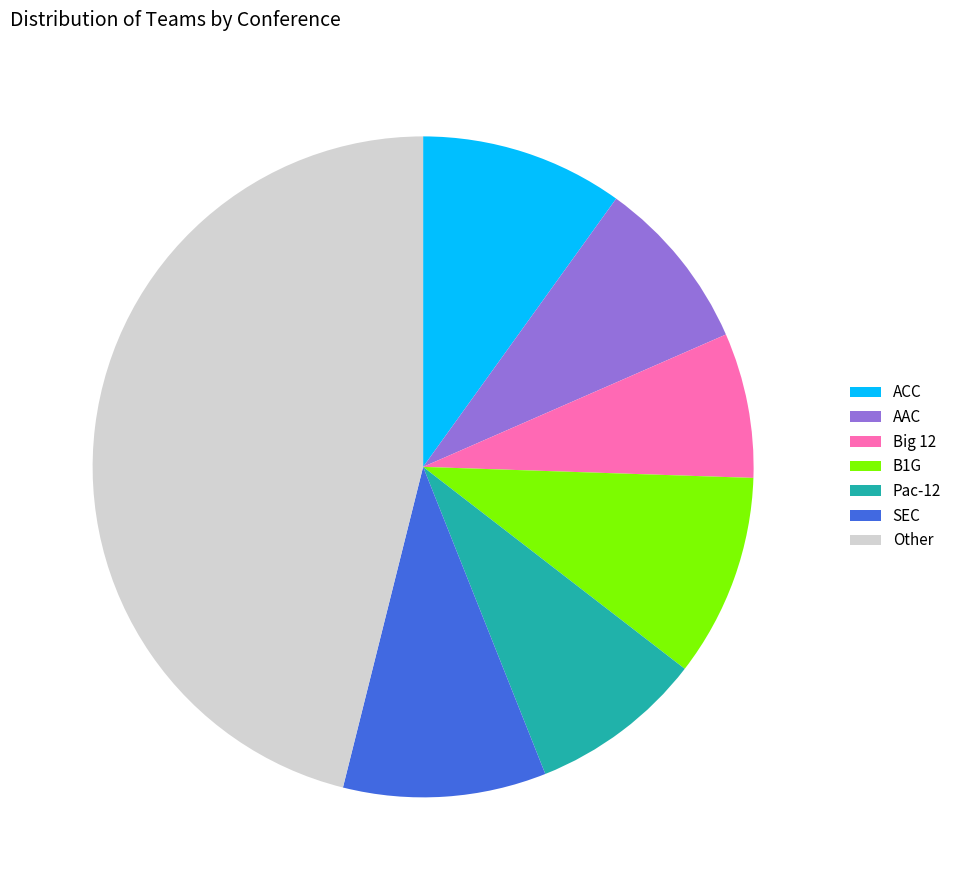

Combined, do ACC and B1G account for over 50%?

No